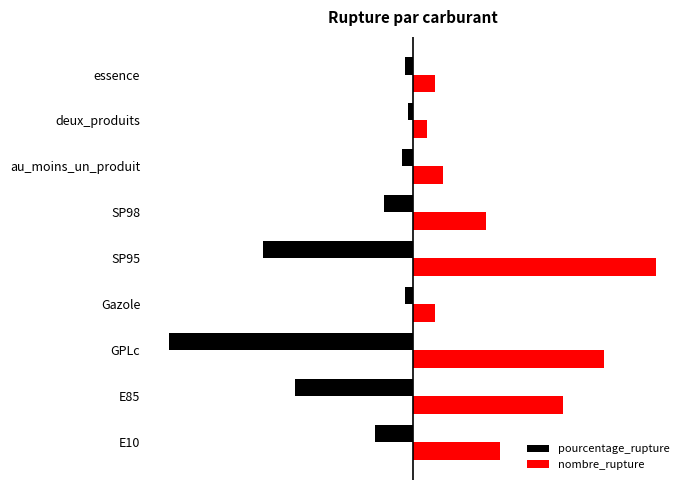

What are all the series names shown in the legend?

pourcentage_rupture, nombre_rupture